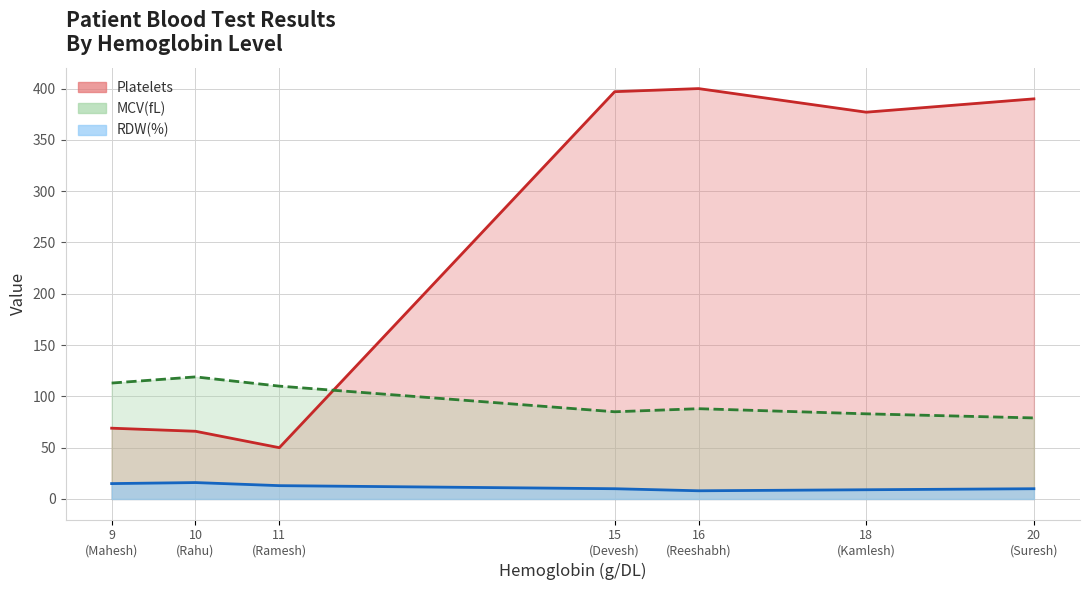

Which label corresponds to the smallest value in the chart?

Reeshabh